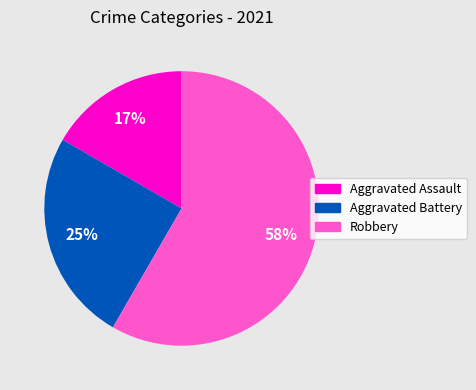

To the nearest percent, what portion does Aggravated Assault represent?

17%